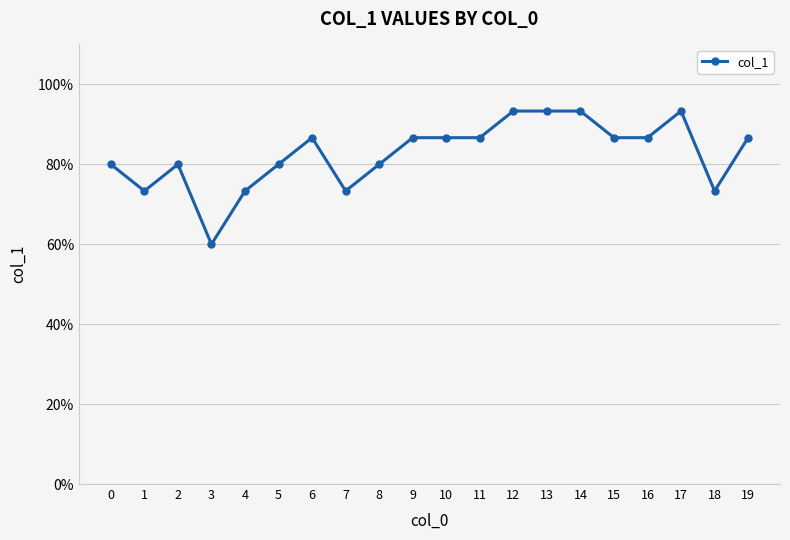

Is this an area chart (filled region under the line)?

No